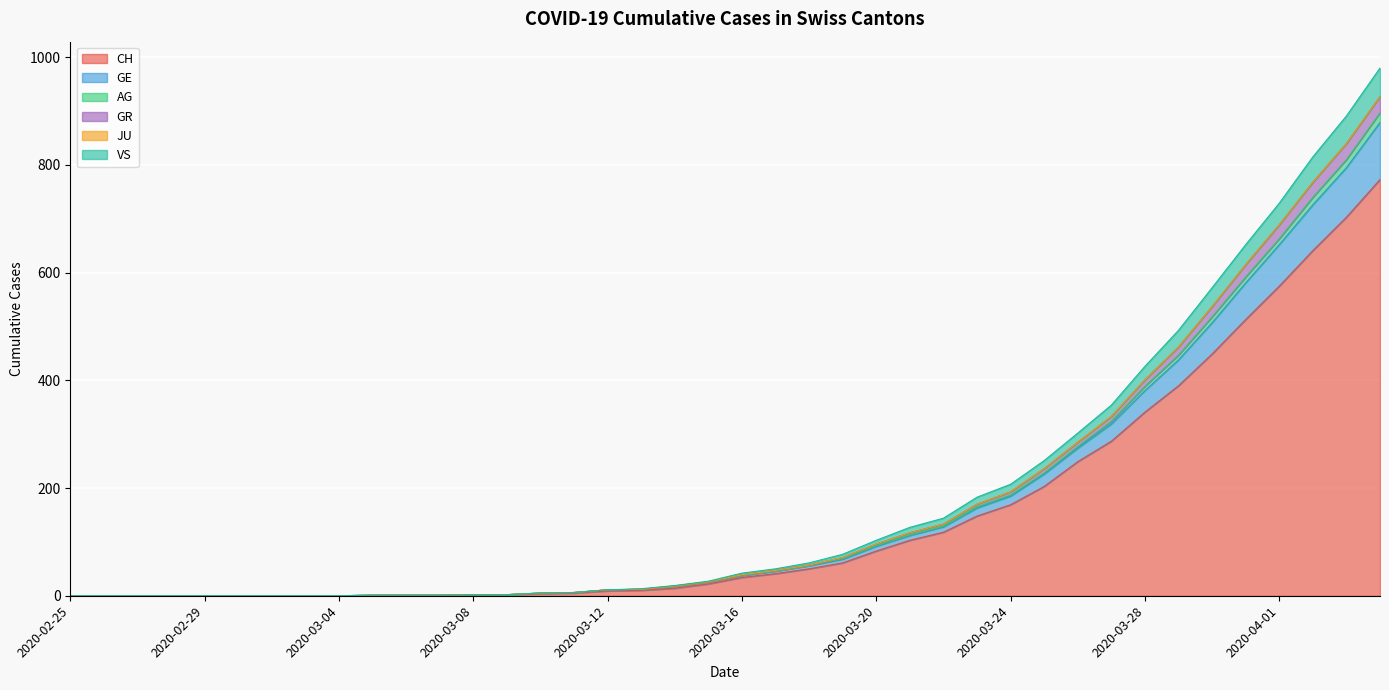

The AG series shows 0 at 2020-02-26. True or false?

True